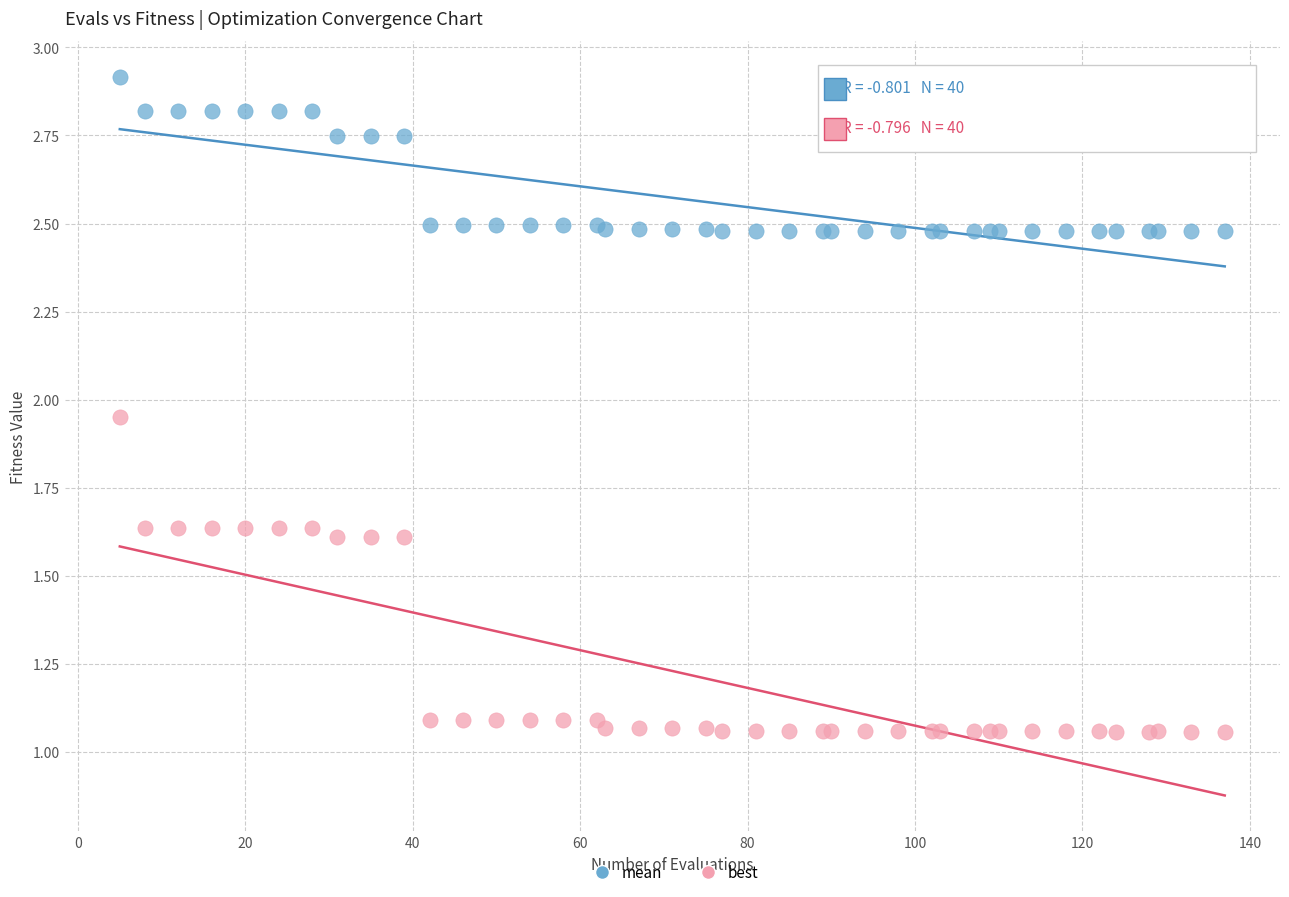

What are all the series names shown in the legend?

mean, best